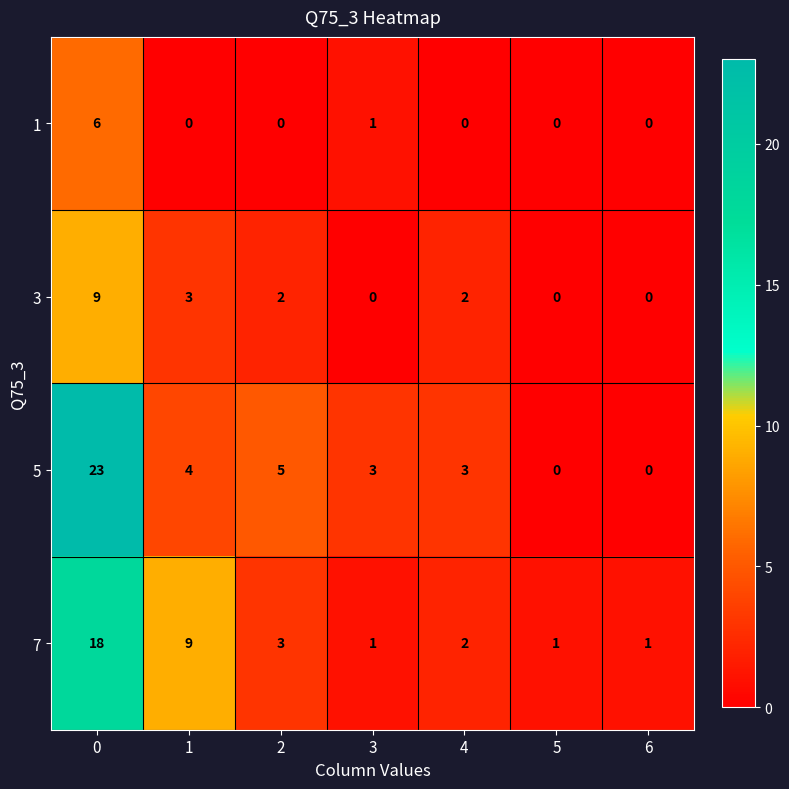

Reading left to right, list all the values displayed in this chart.

1: 0=6	1=0	2=0	3=1	4=0	5=0	6=0
3: 0=9	1=3	2=2	3=0	4=2	5=0	6=0
5: 0=23	1=4	2=5	3=3	4=3	5=0	6=0
7: 0=18	1=9	2=3	3=1	4=2	5=1	6=1